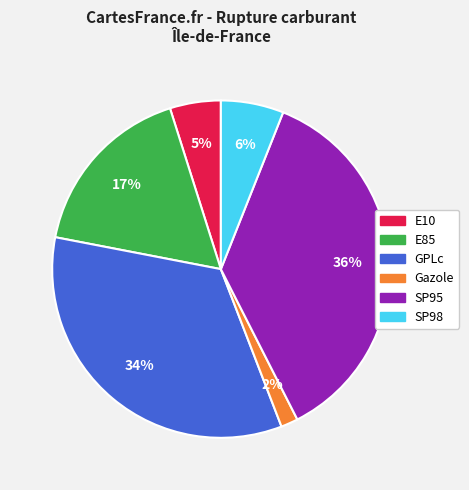

To the nearest percent, what is the average slice percentage?

17%